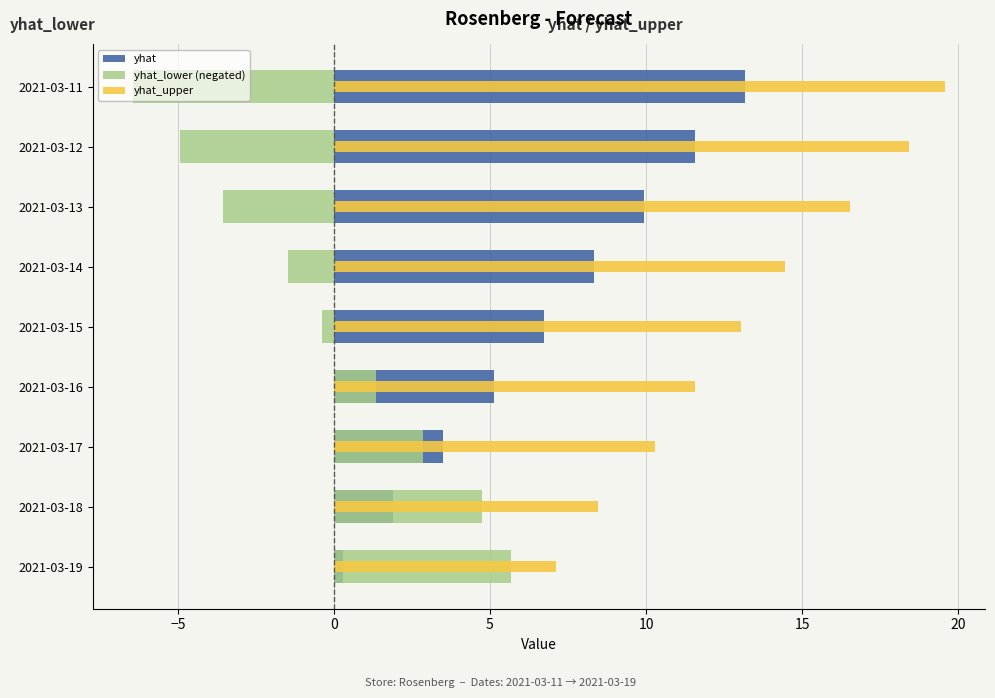

What is the difference between the highest and lowest values at 2021-03-15?

13.4